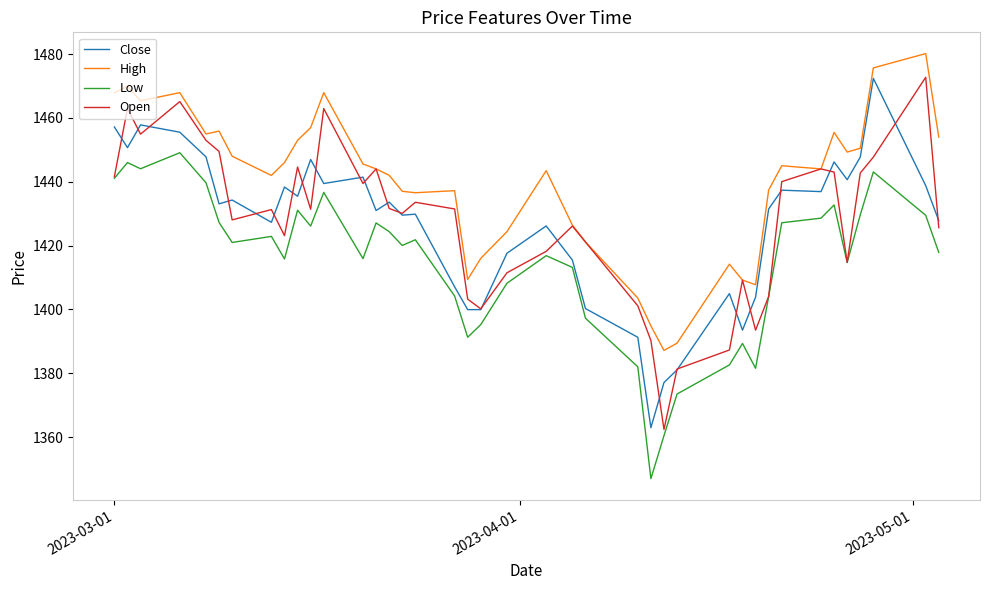

Which series has the widest spread of values?

Open